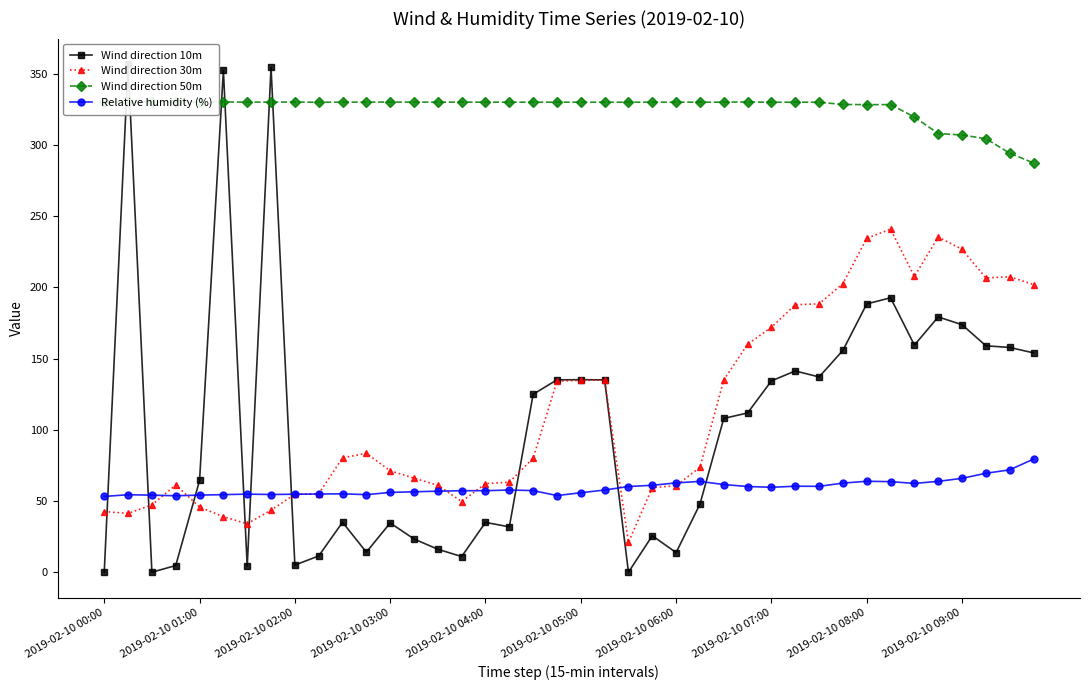

What is the greatest value displayed?

356.9